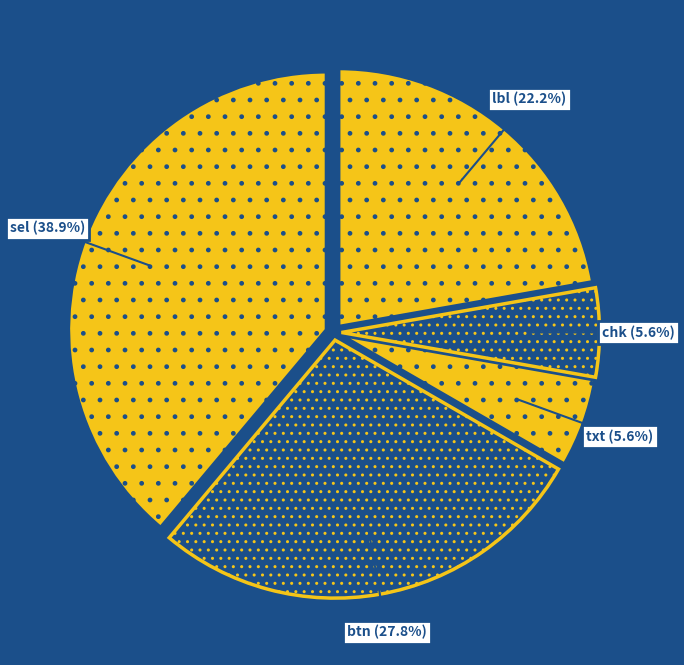

Does lbl account for over 50% of the chart?

No